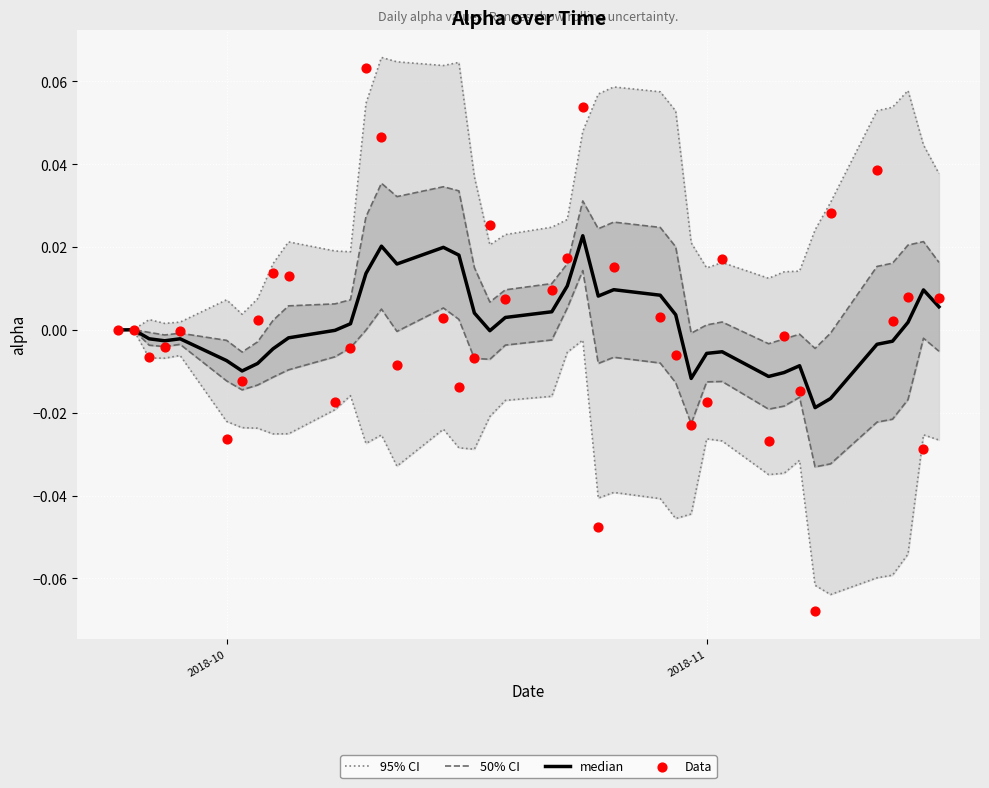

Which series has the largest total across all categories?

95% CI